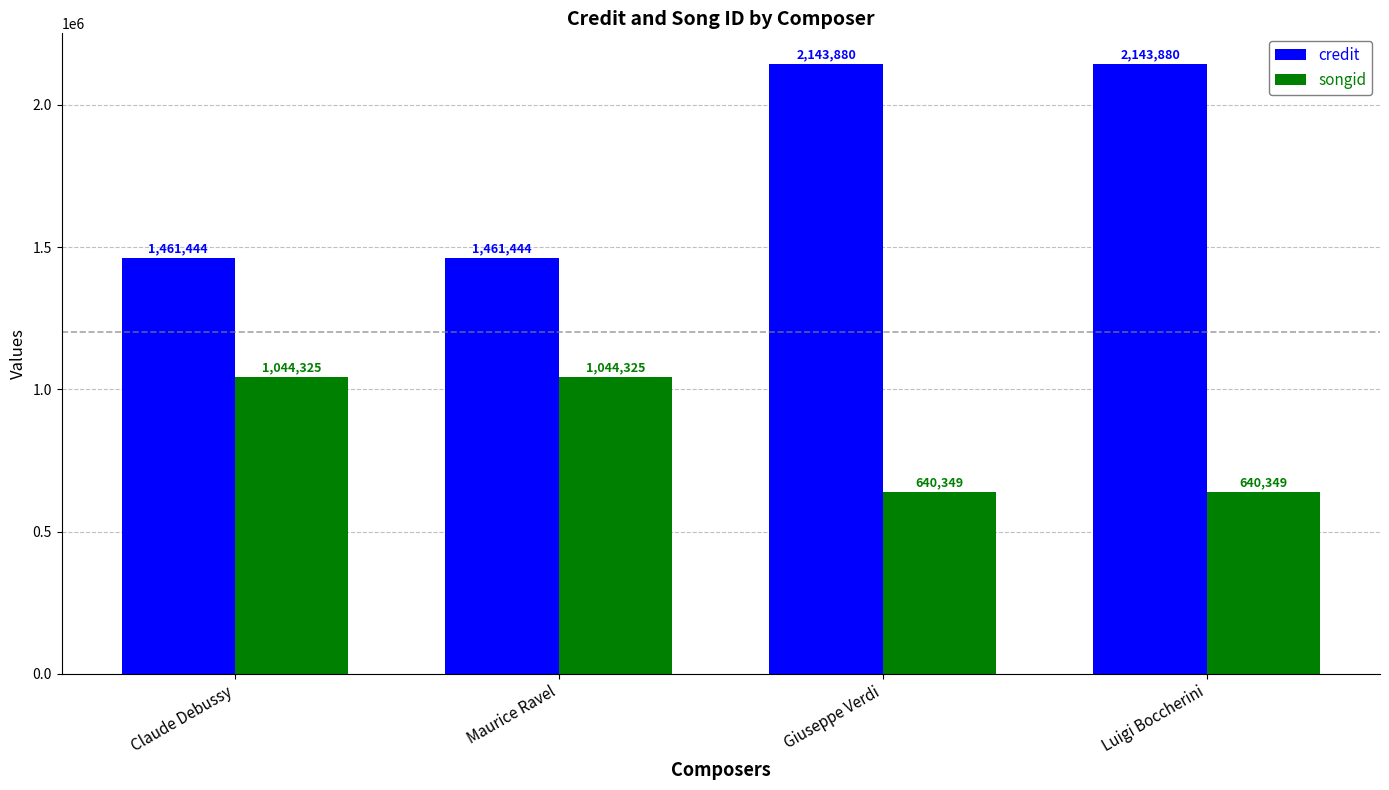

What is the value of the credit bar at the 4th from the left?

2143880